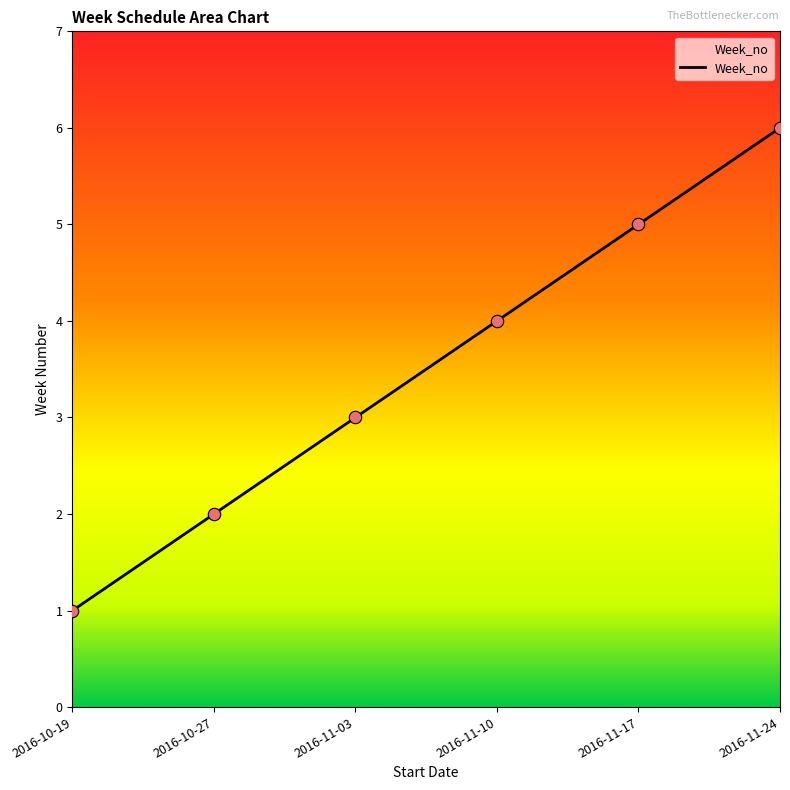

Which has a higher value, 2016-10-27 or 2016-11-24?

2016-11-24